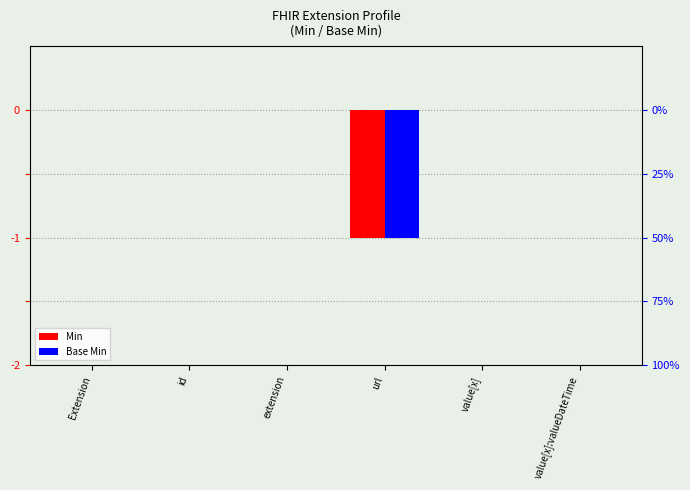

What is the label of the 6th bar from the right?

Extension